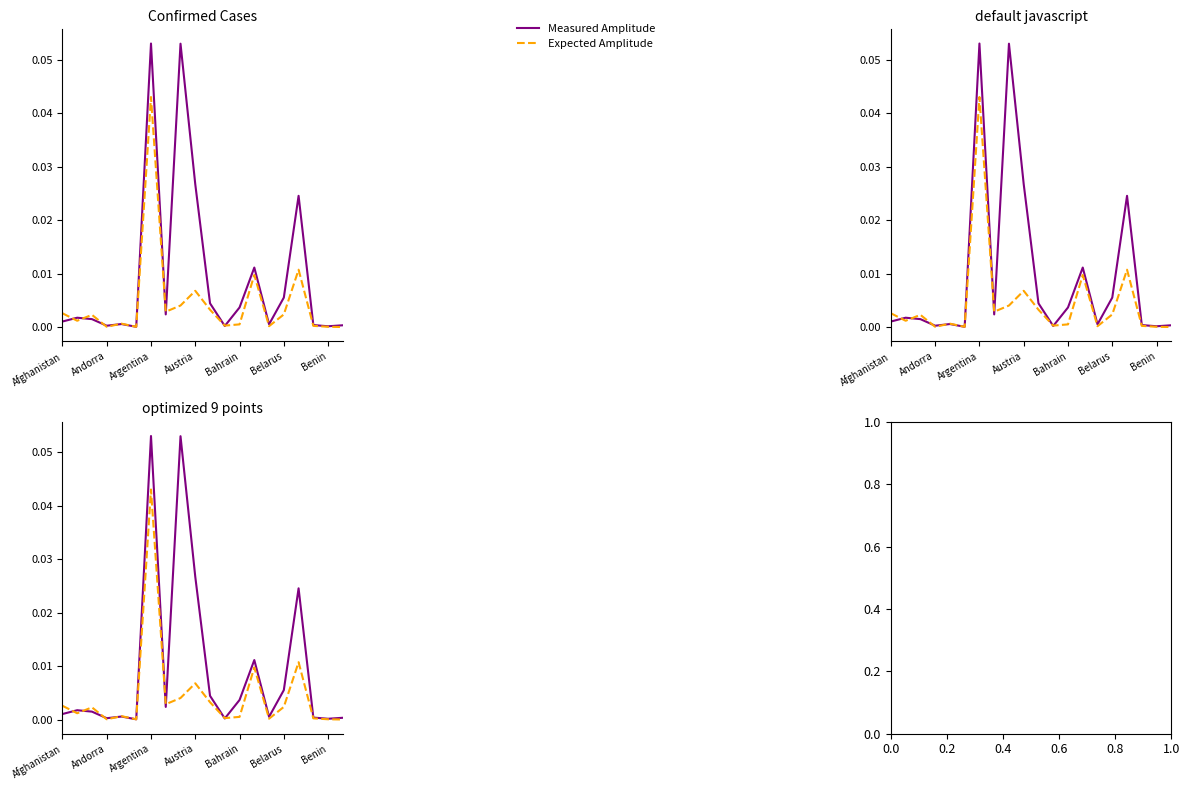

Is this an area chart (filled region under the line)?

No